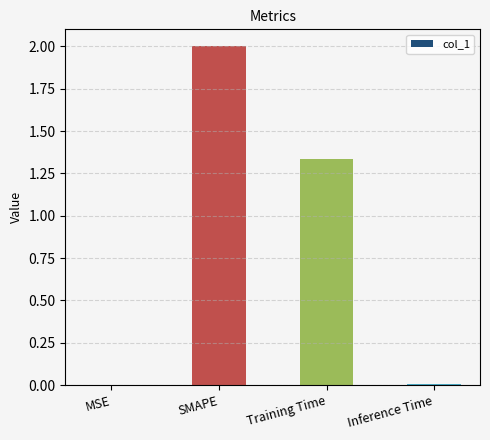

What is the greatest value displayed?

2.0